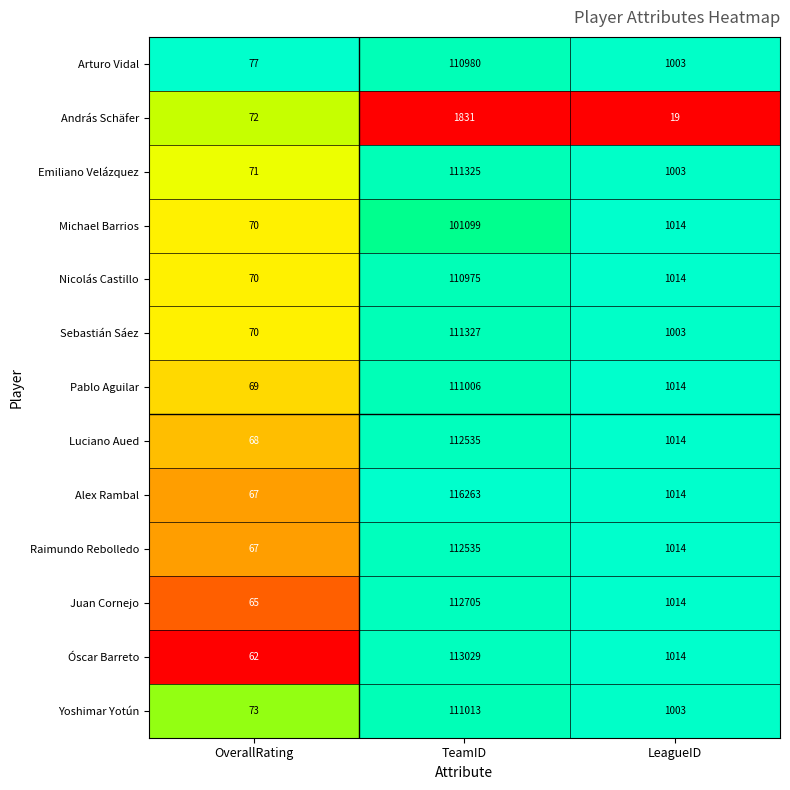

What is the difference between the highest and lowest values at OverallRating?

15